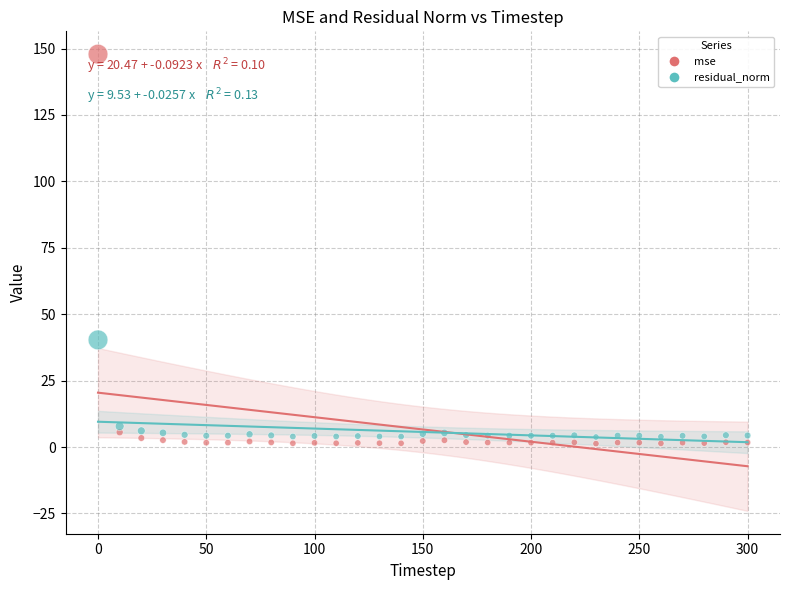

Across all data points, what is the range of Y values (max minus min)?

146.6